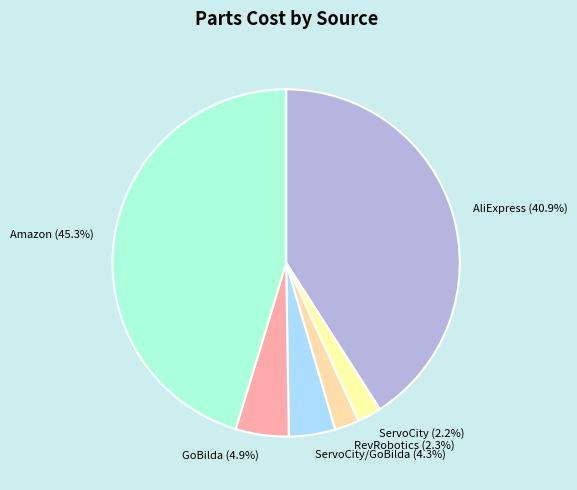

Which has a higher value, Amazon (45.3%) or AliExpress (40.9%)?

Amazon (45.3%)